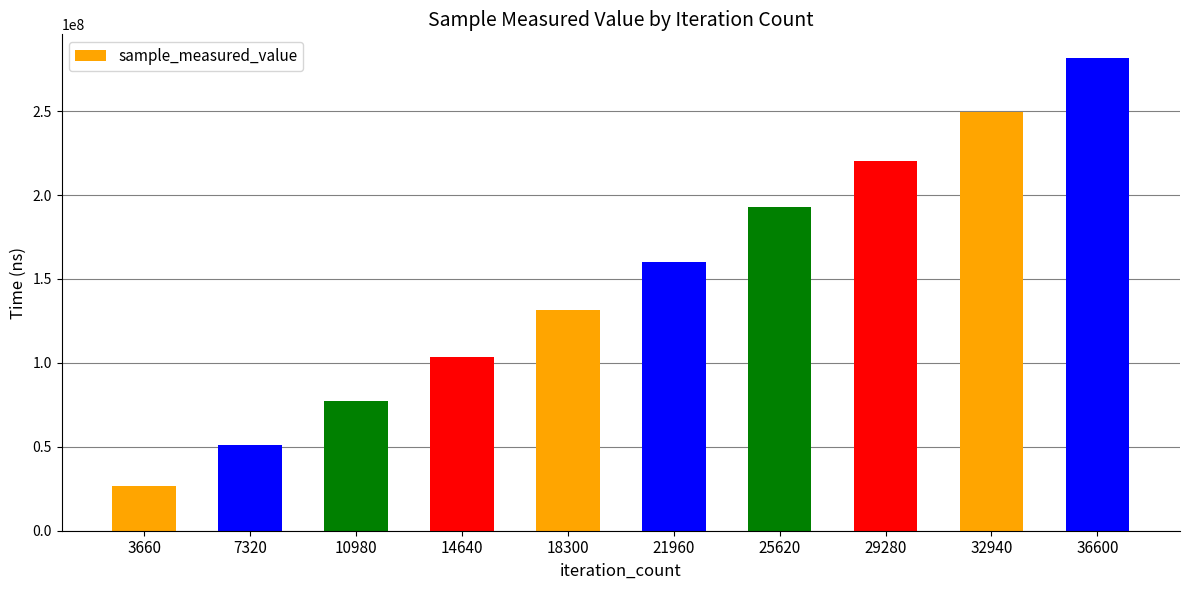

Is it true that the value at 21960 is 160176342?

True